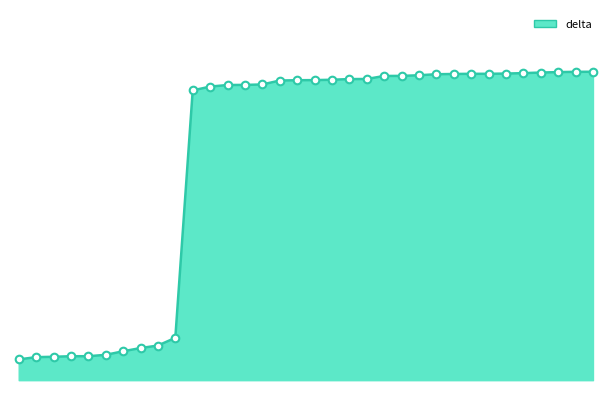

Is this an area chart (filled region under the line)?

Yes